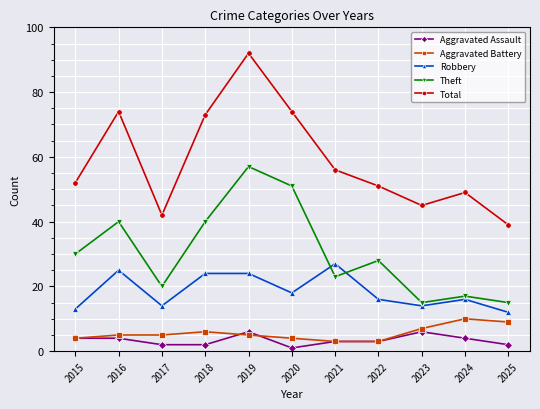

Is it true that Theft equals 13 at 2017?

False